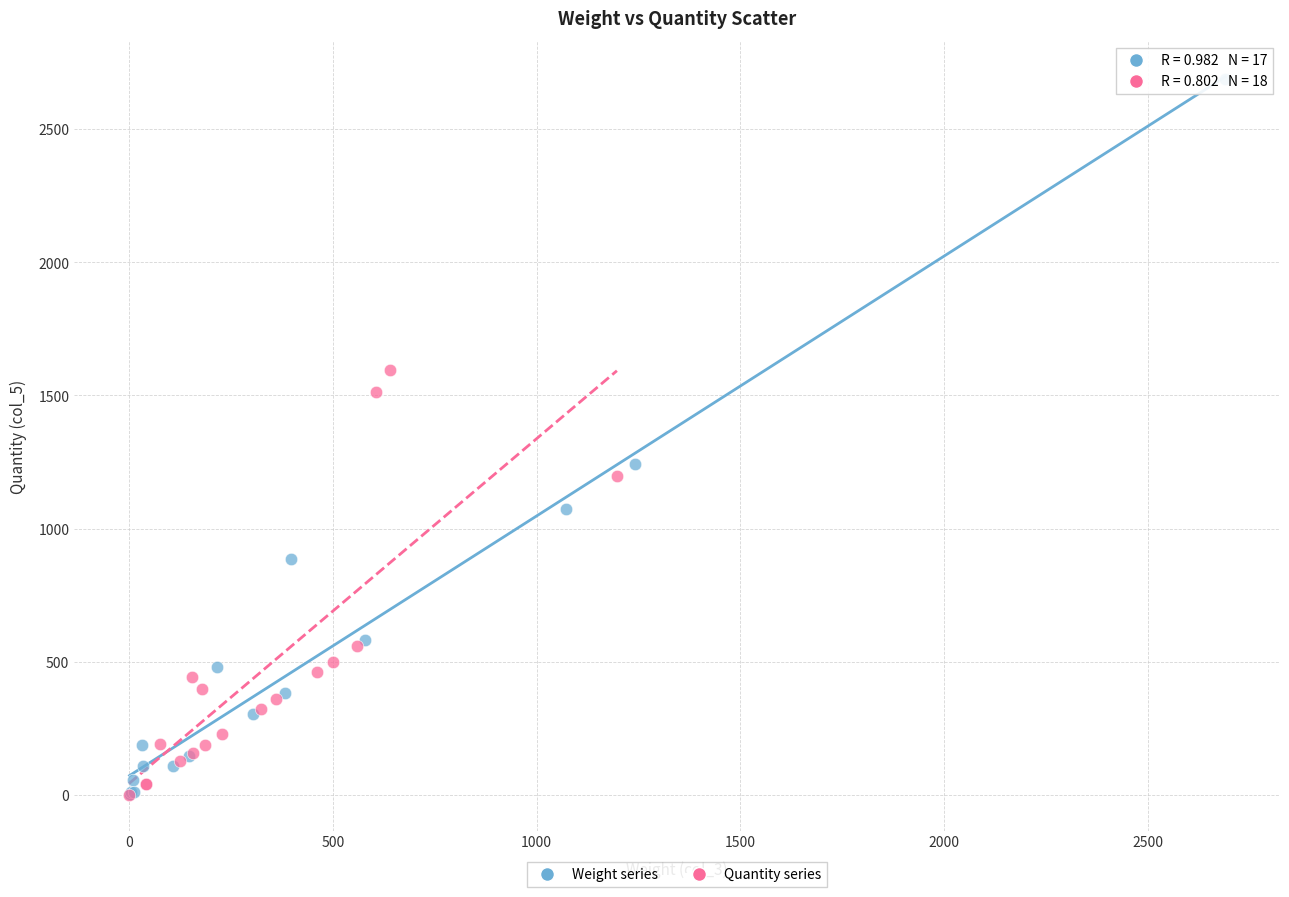

Which series has the widest spread of Y values?

Weight series